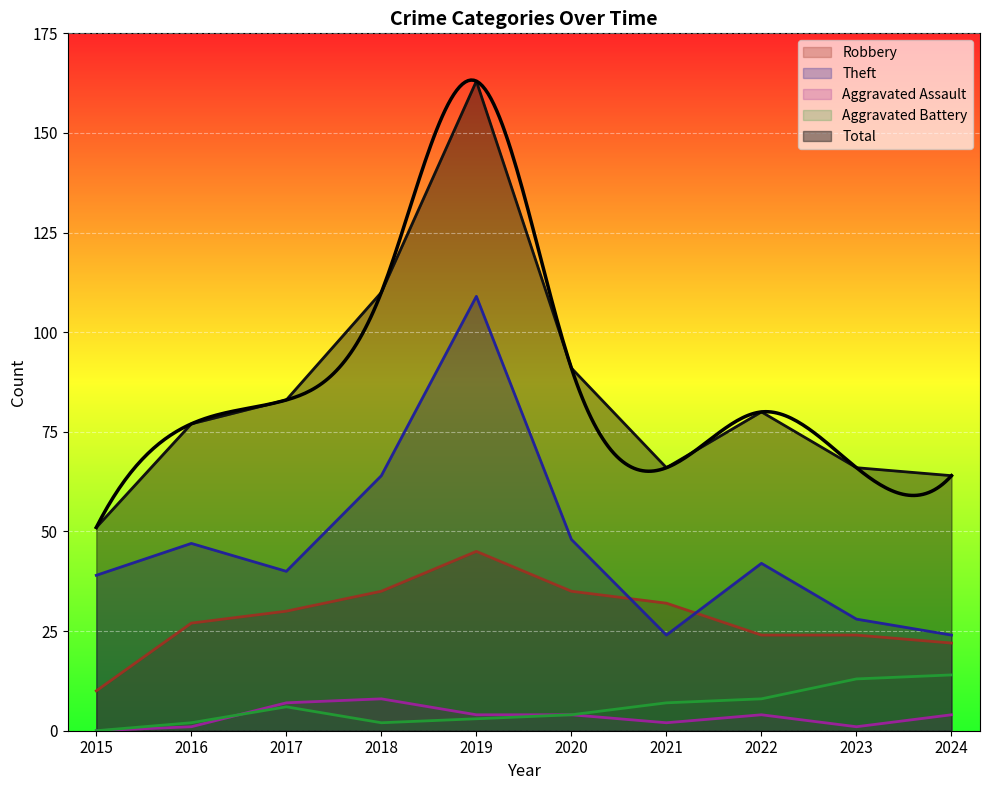

True or false: Theft and Total intersect in this chart.

False